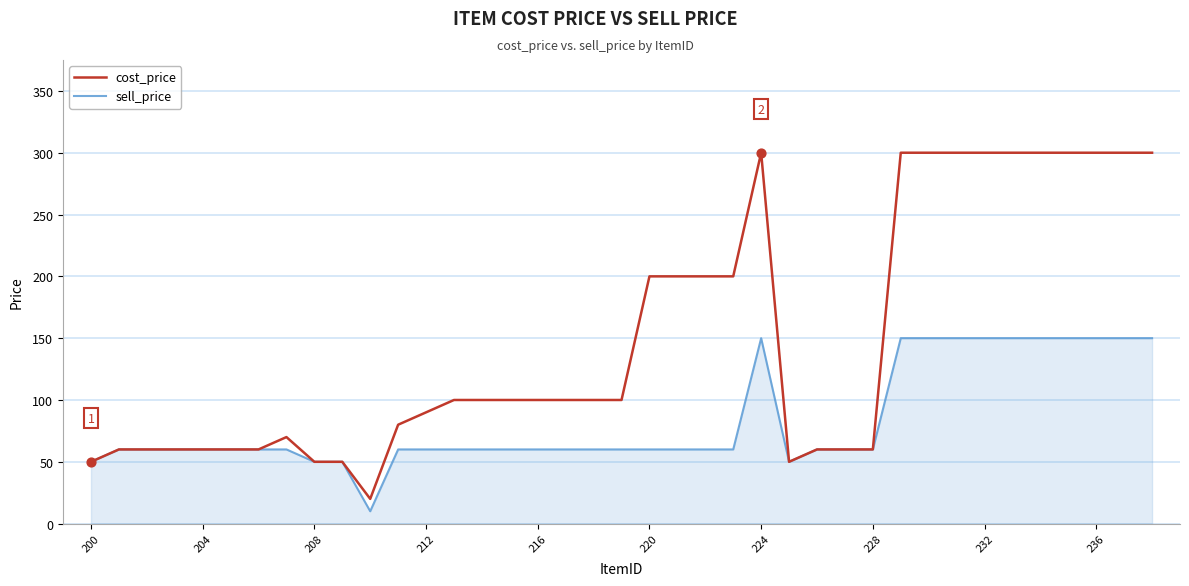

At how many categories does at least one series exceed 240?

11